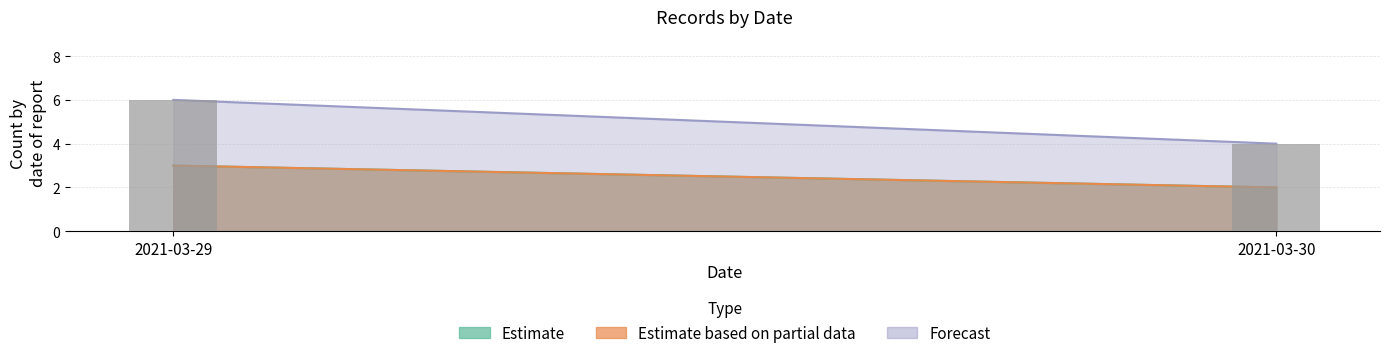

True or false: the data shows 6 at 2021-03-29.

True